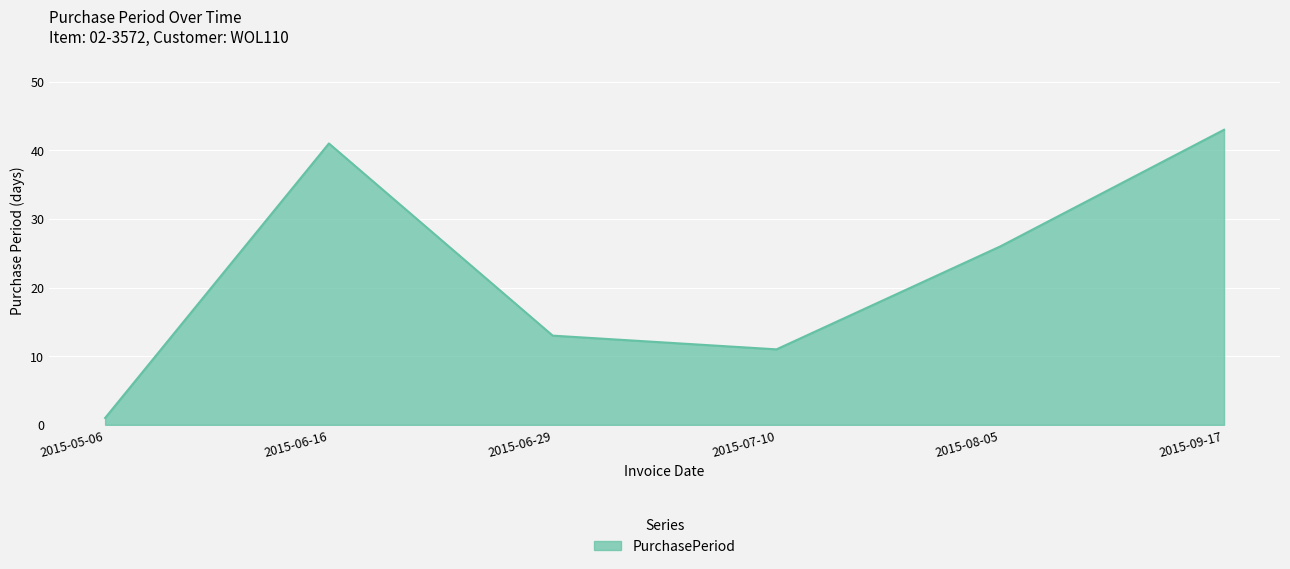

Rank the categories by value from lowest to highest.

2015-05-06, 2015-07-10, 2015-06-29, 2015-08-05, 2015-06-16, 2015-09-17